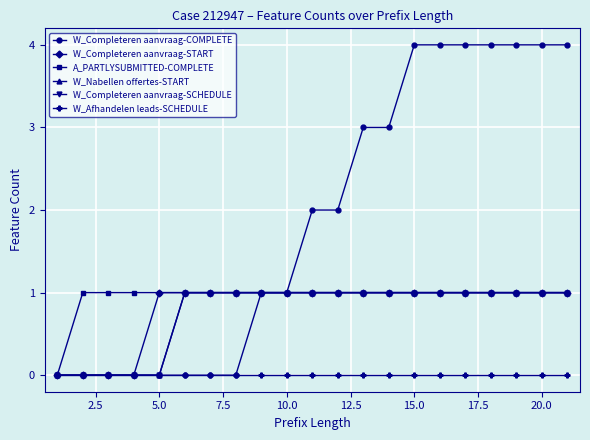

Is this an area chart (filled region under the line)?

No